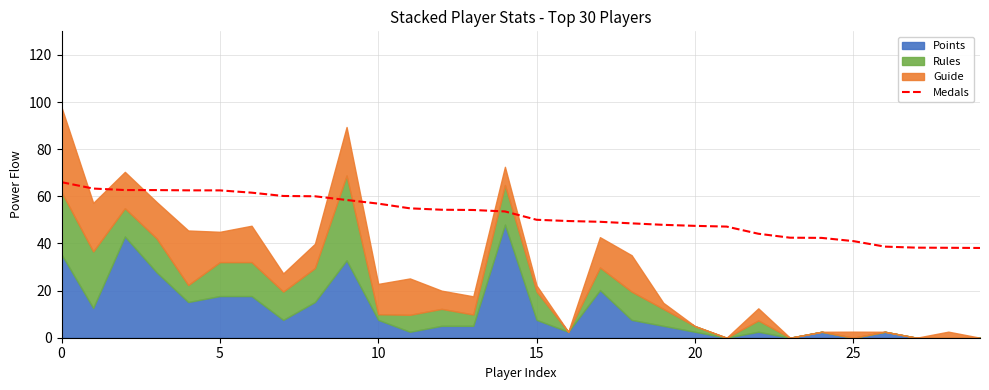

The Medals series shows 56.9 at 10. True or false?

True